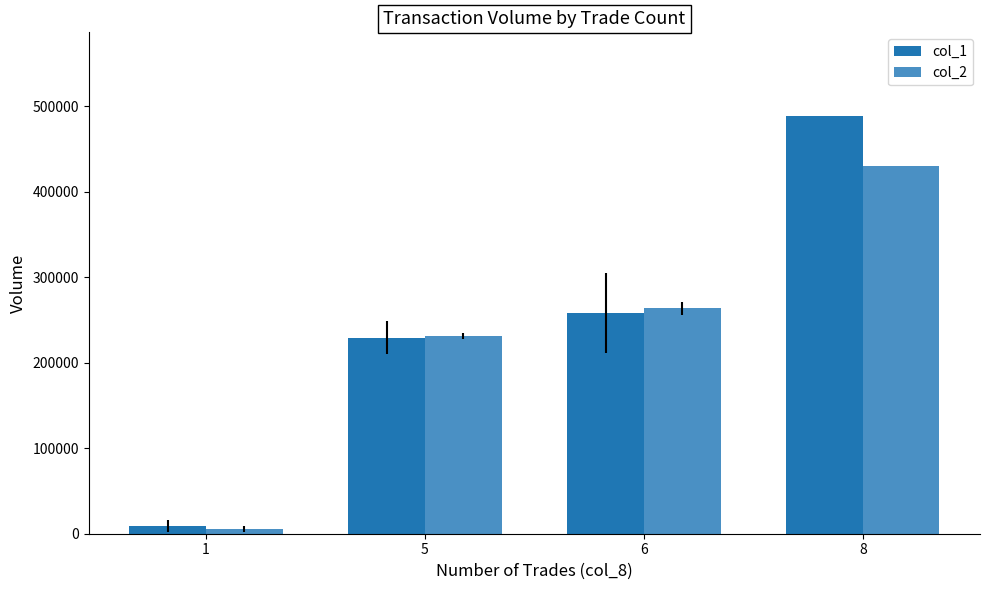

Reading left to right, list all the values displayed in this chart.

col_1: 9250	229500	258500	489000
col_2: 5055	231515	263765	430130